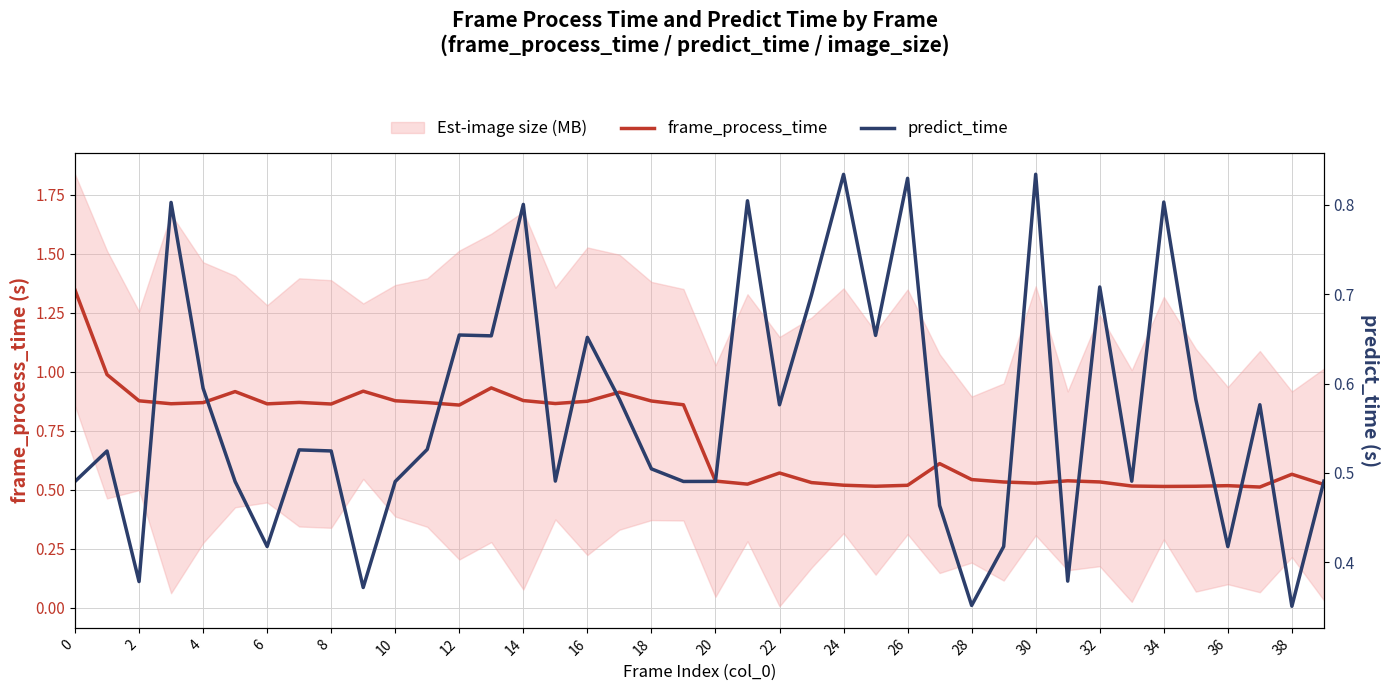

Is it true that frame_process_time equals 0.8 at 25?

False